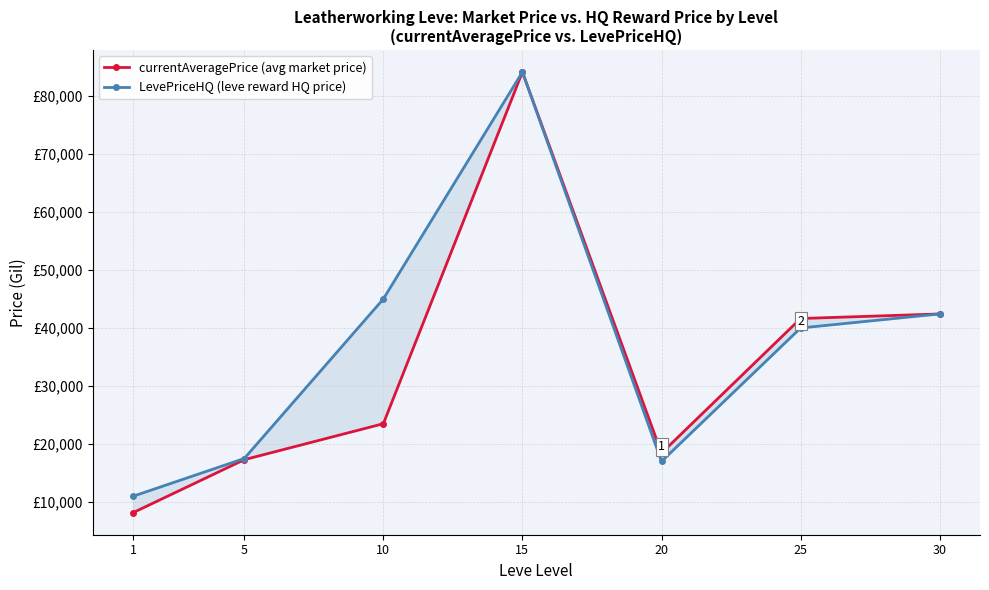

Between 5 and 15, which series saw the biggest shift?

currentAveragePrice (avg market price)